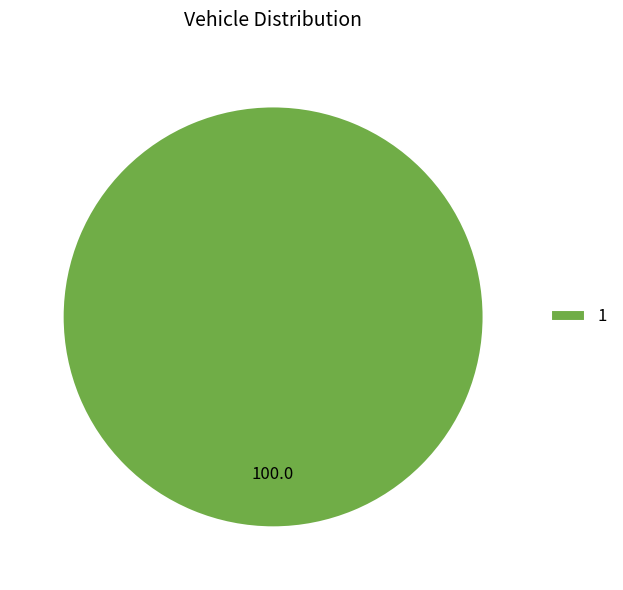

Count the number of slices in the pie.

1